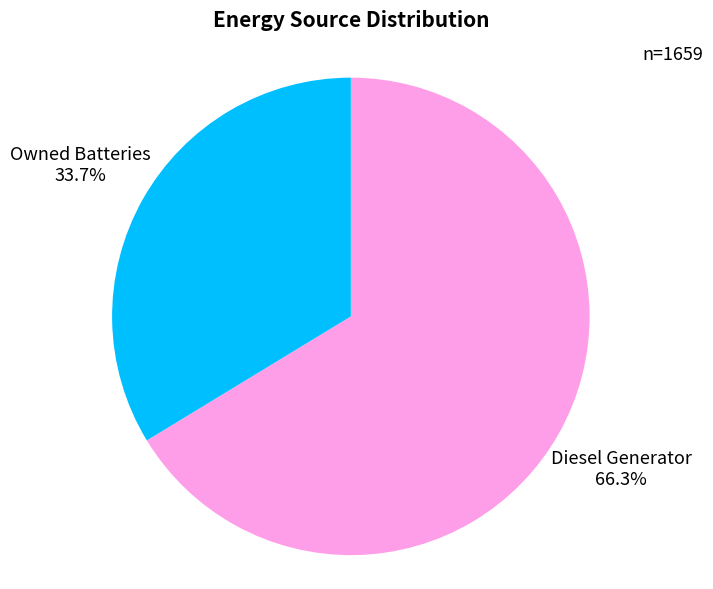

Does any single category account for the majority?

Yes